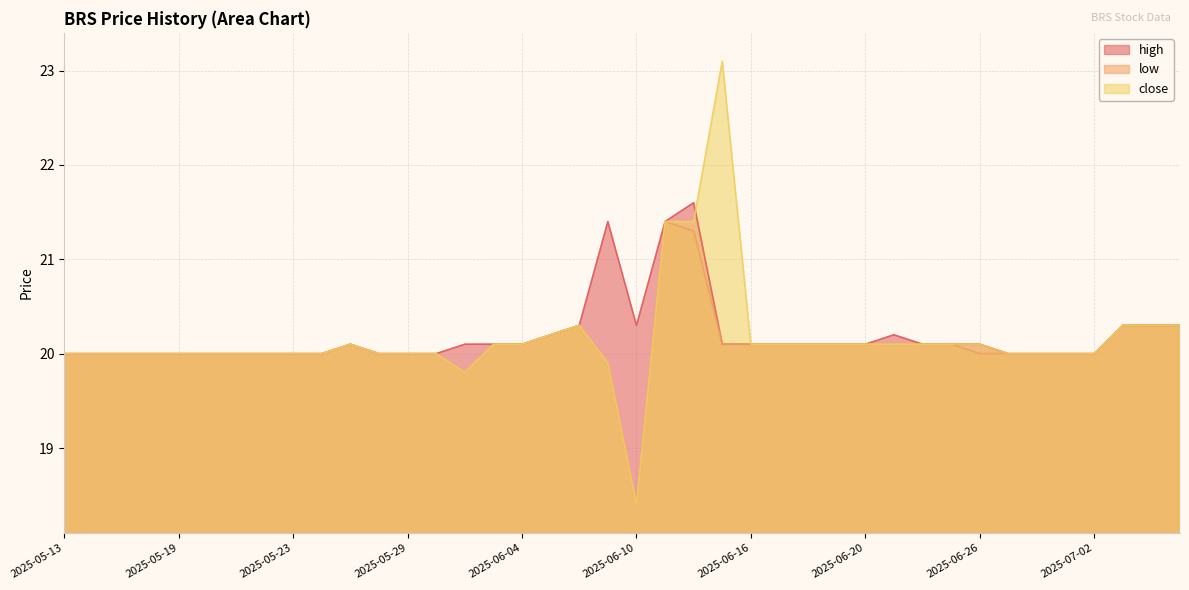

At which category does low reach its first local valley?

2025-06-02